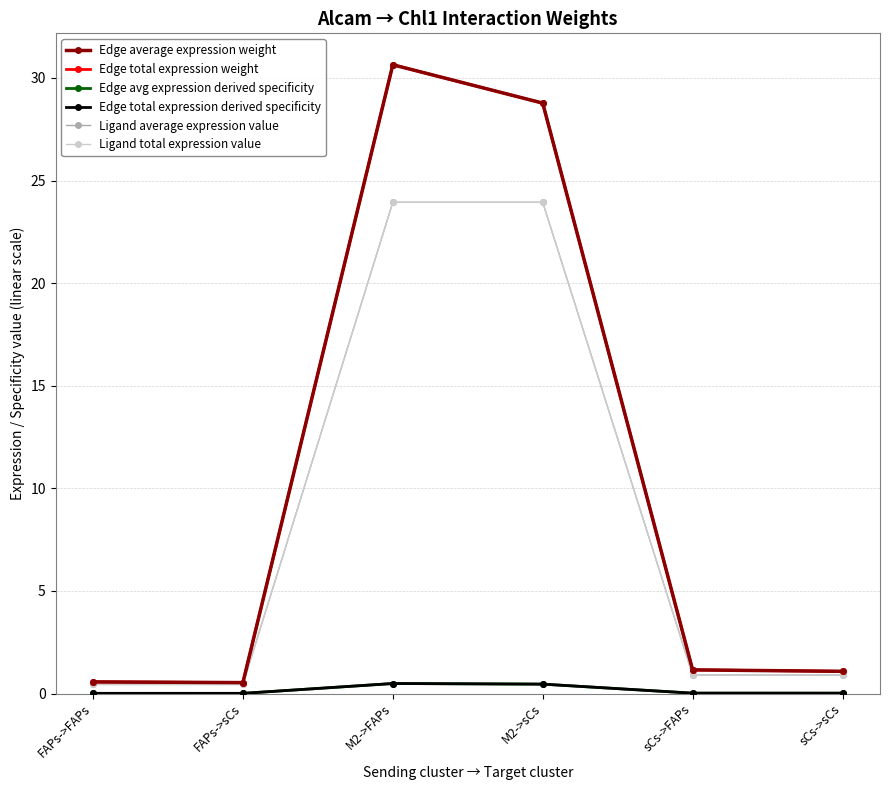

How many interior local peaks does the Edge total expression weight series have?

1